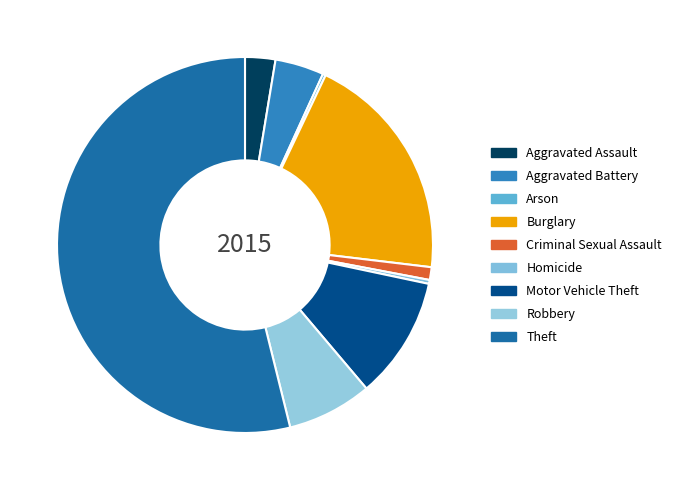

What is the change in value from Arson to Theft?

+638